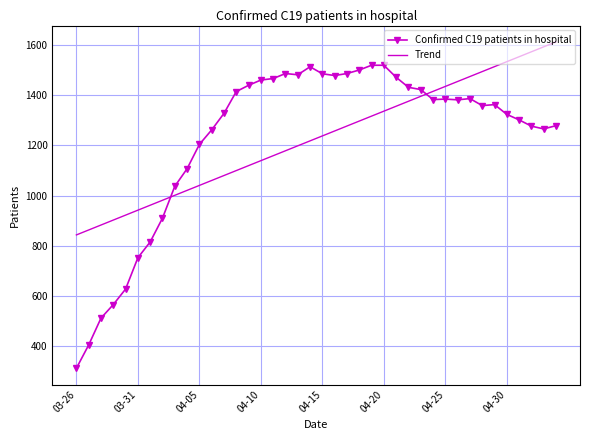

True or false: Confirmed C19 patients in hospital and Trend intersect in this chart.

True